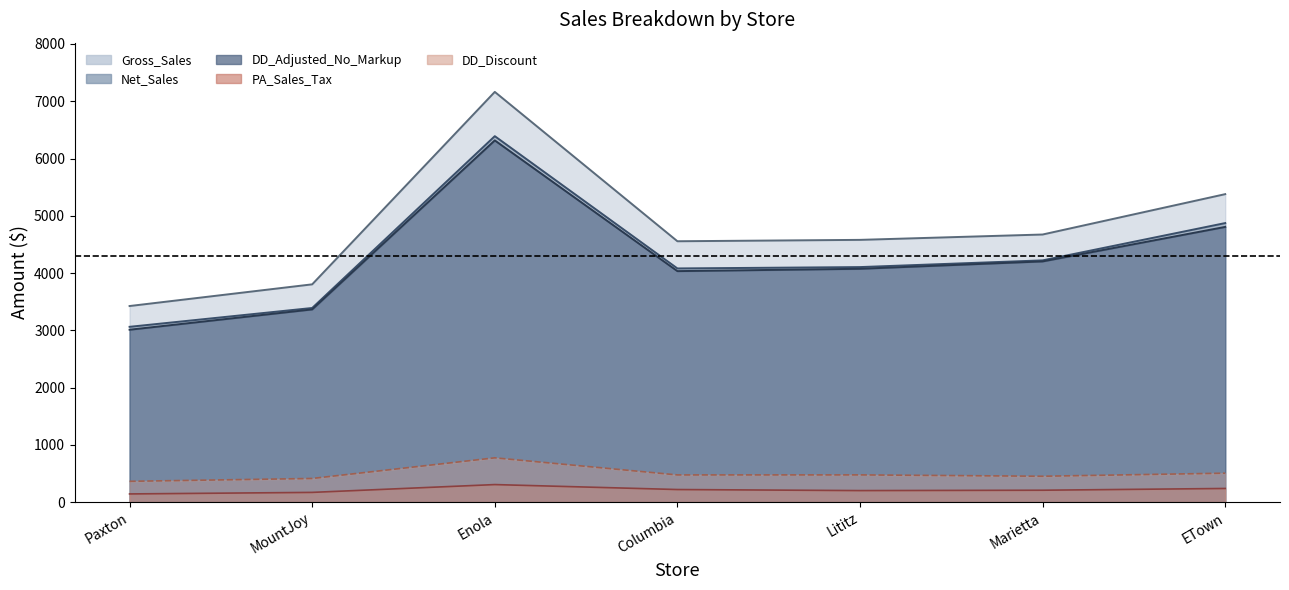

What is the highest value of the PA_Sales_Tax series?

306.0